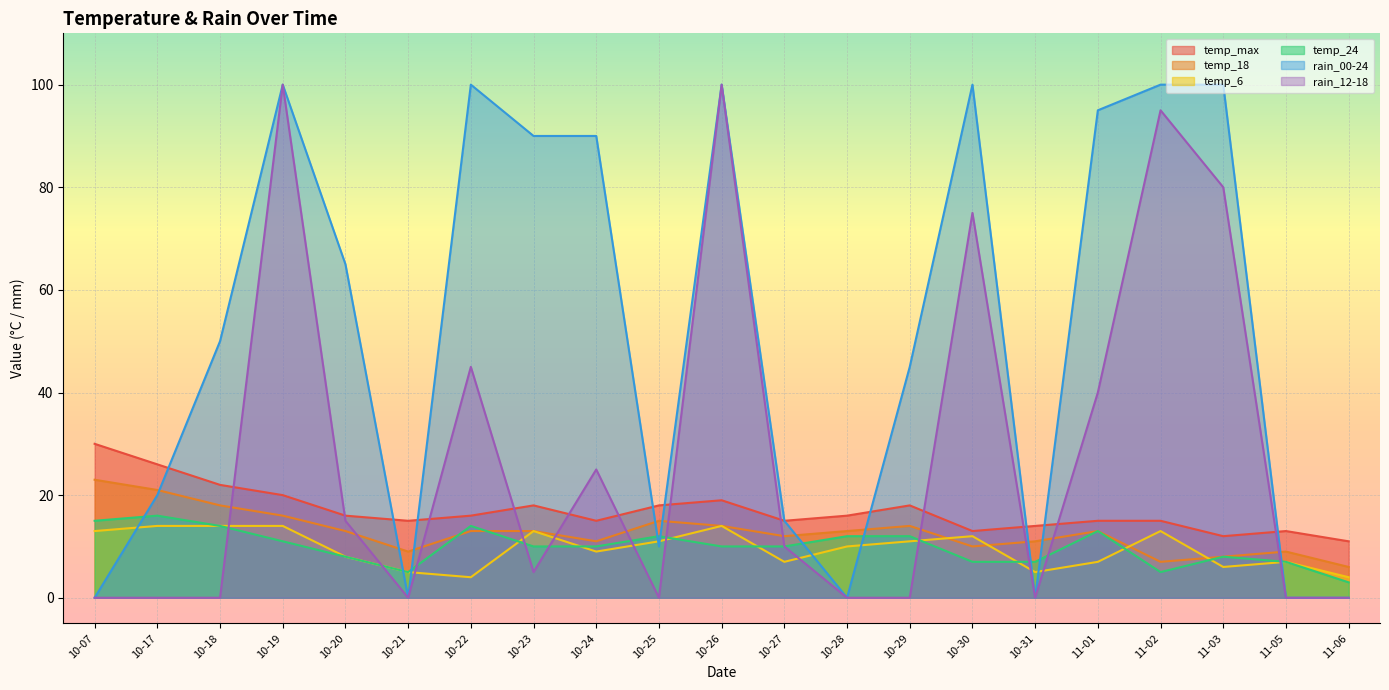

Which series ends up on top after the final intersection of temp_24 and rain_00-24?

temp_24